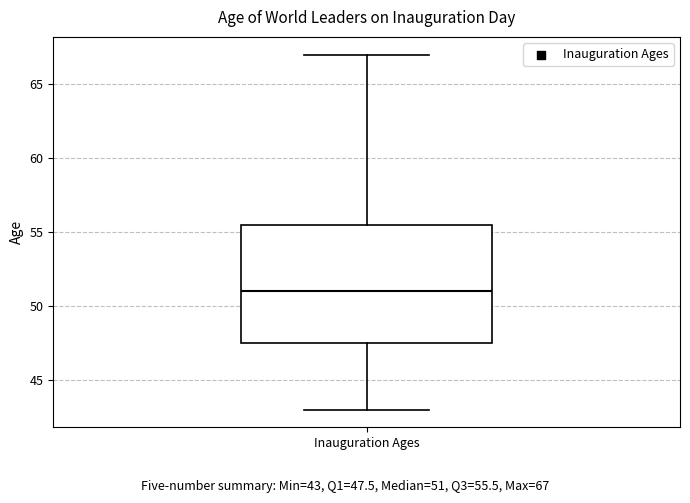

Where does the median line of the box for Inauguration Ages sit on the y-axis? The values are not printed on the chart, so give them approximately, as read against the axis.

51.0